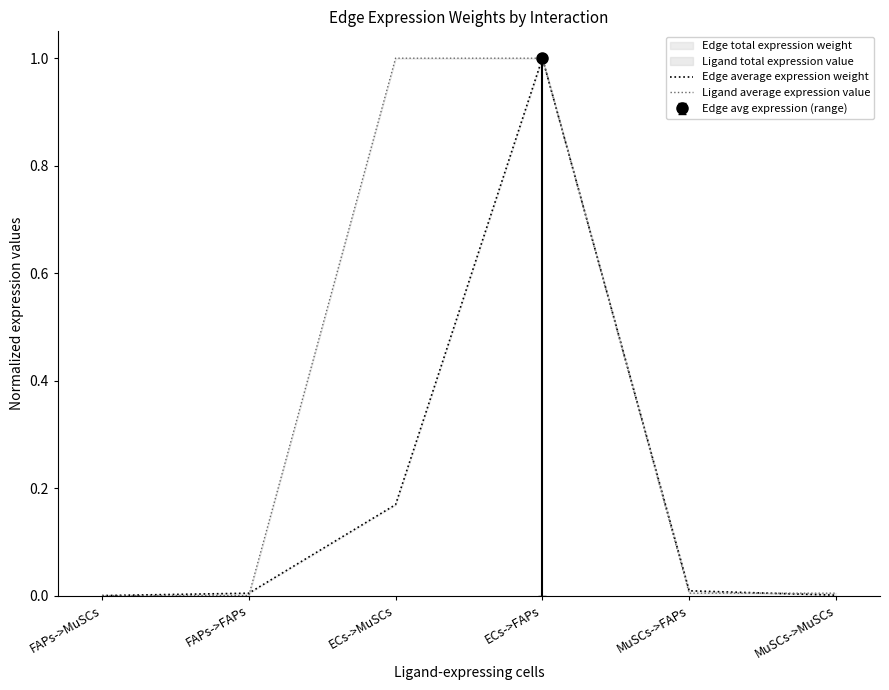

Does the chart have visible grid lines?

No